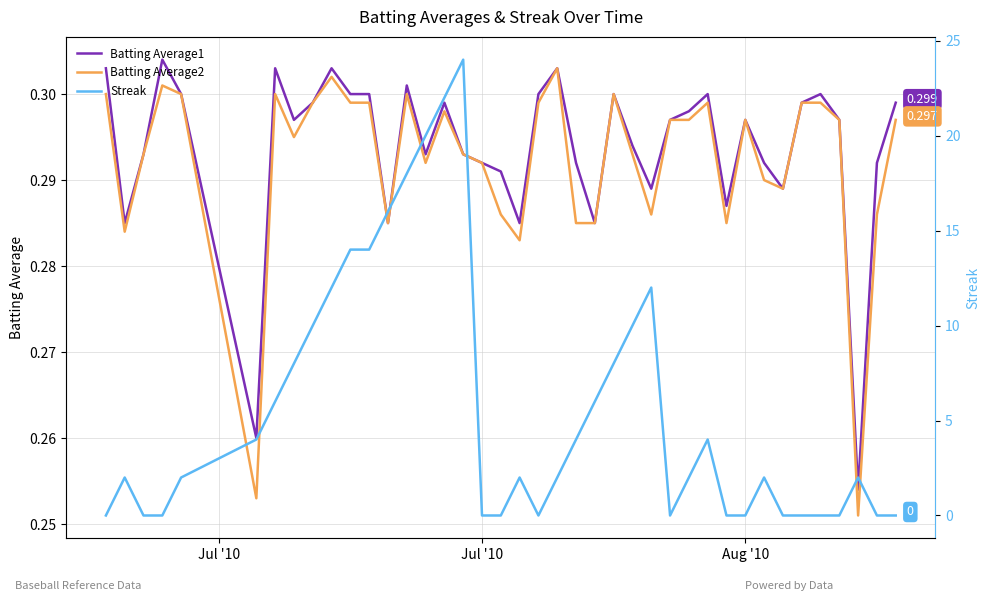

Does the chart display data point markers on the line(s)?

No